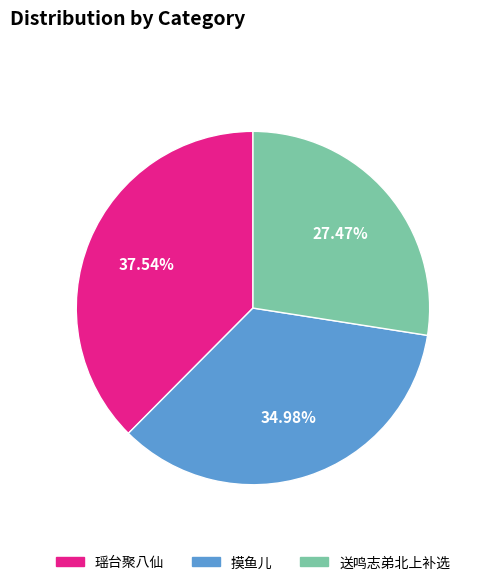

What percentage is the 摸鱼儿 slice, to the nearest percent?

35%